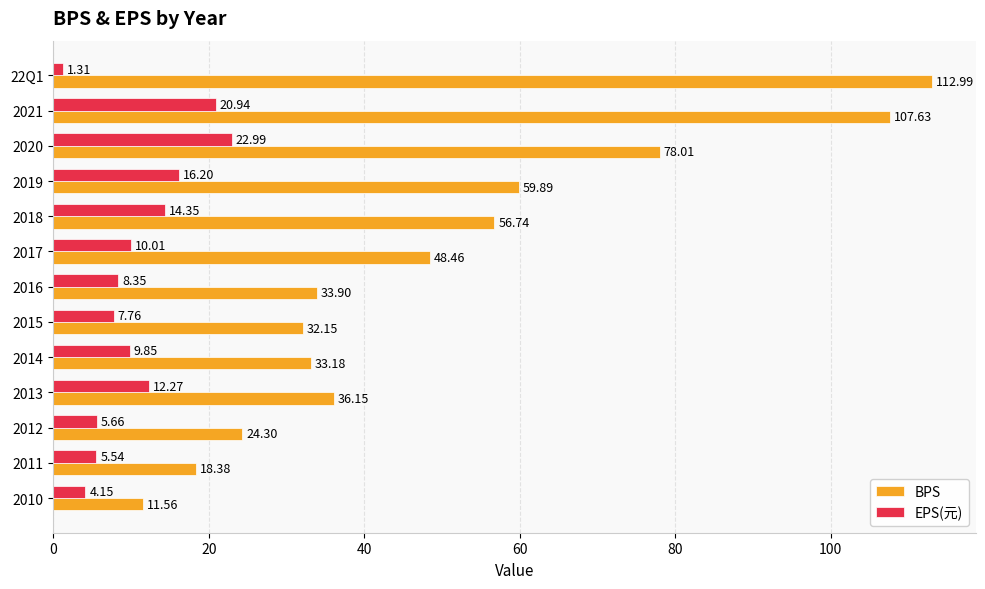

Where is EPS(元) nearest to the value 12?

2013